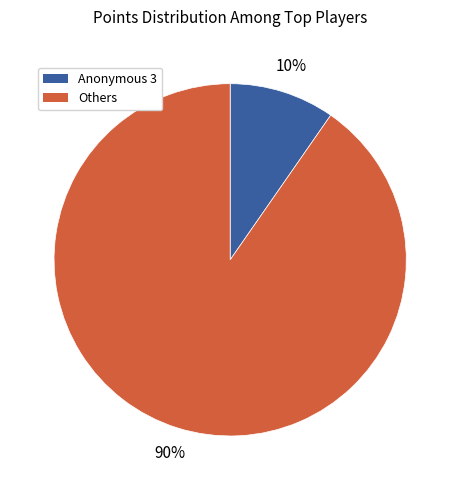

Count the number of slices in the pie.

2